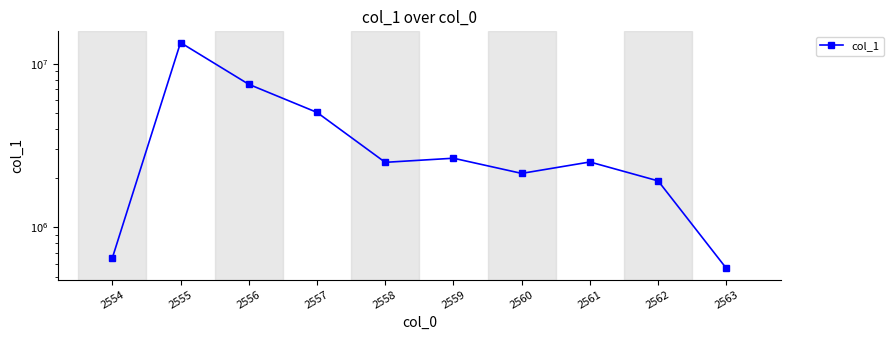

Rank the categories by value from highest to lowest.

2555, 2556, 2557, 2559, 2561, 2558, 2560, 2562, 2554, 2563